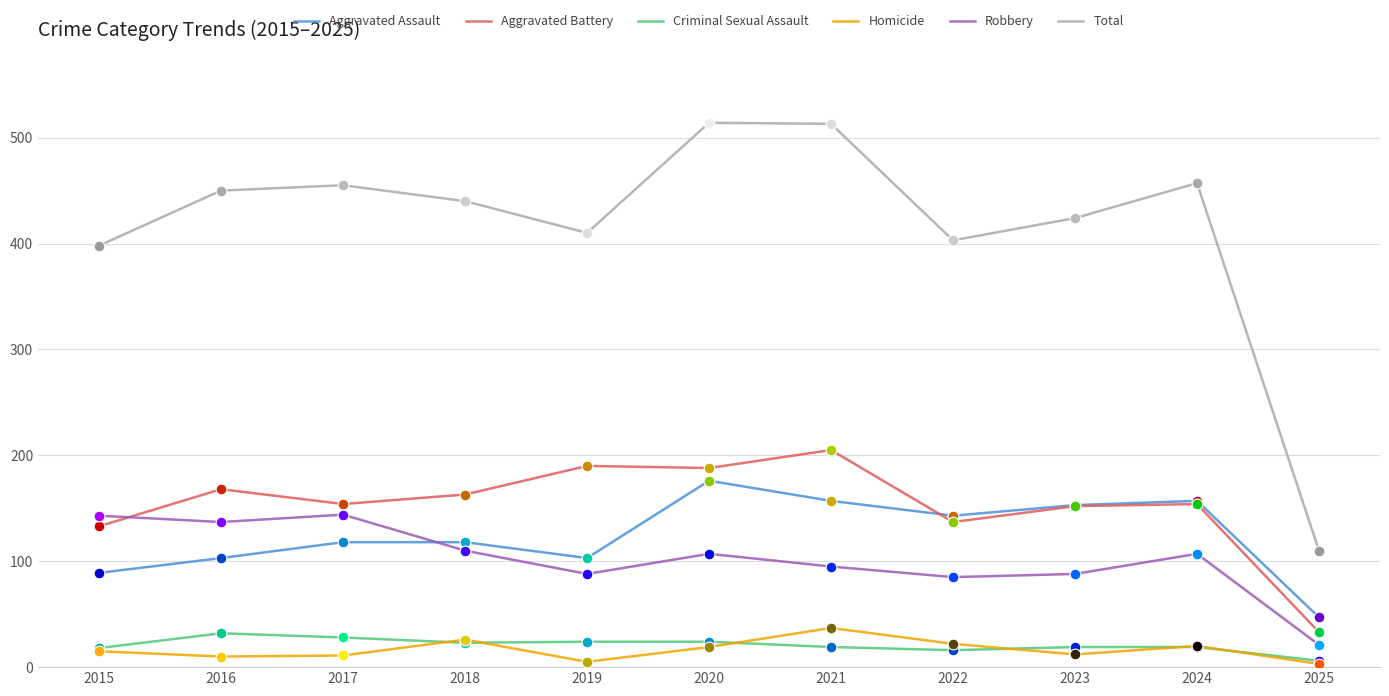

Which series has the largest range (max minus min)?

Total